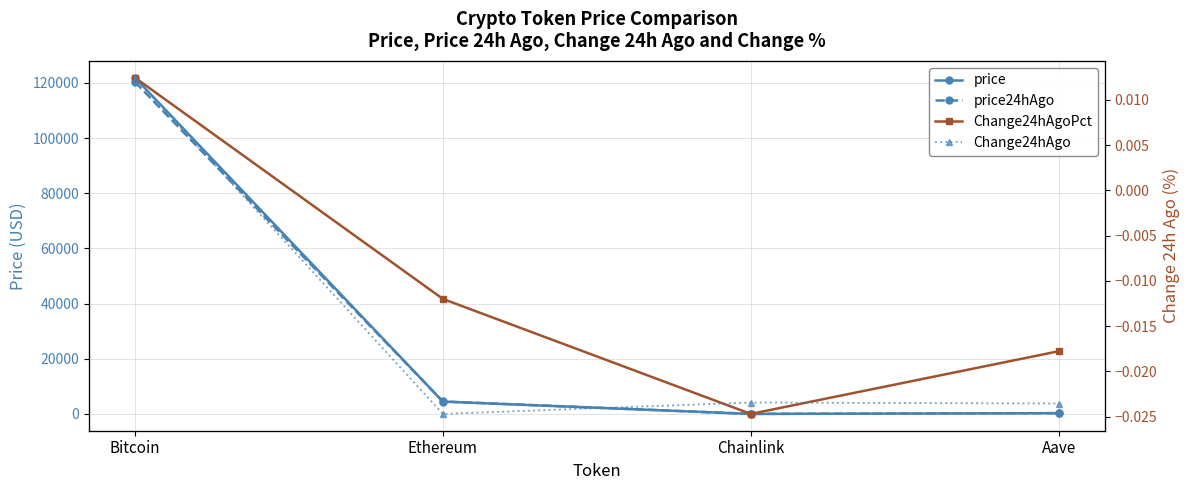

Which series changed the most between Bitcoin and Ethereum?

price